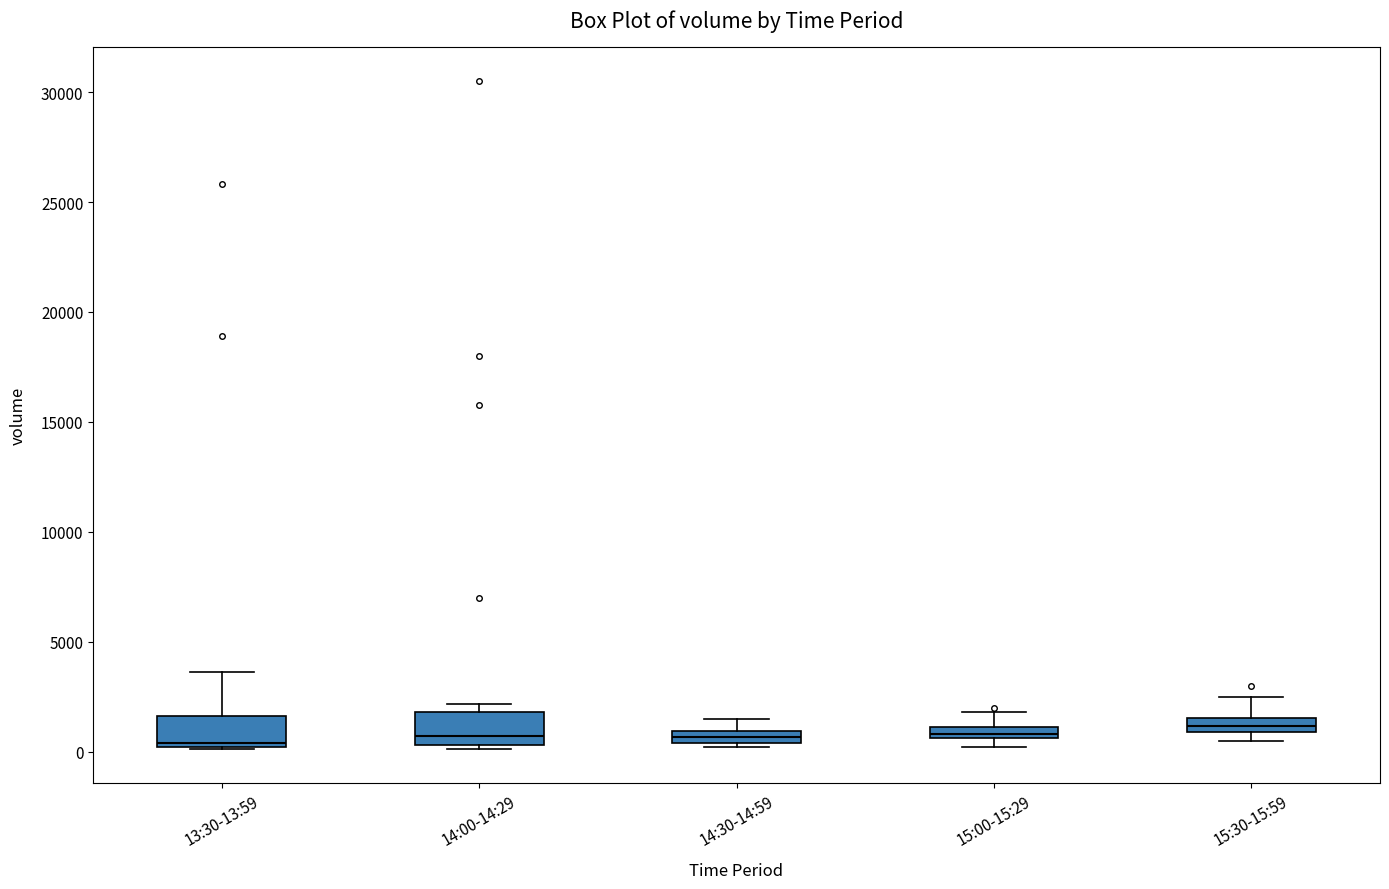

Where does the median line of the box for 13:30-13:59 sit on the y-axis? The values are not printed on the chart, so give them approximately, as read against the axis.

500